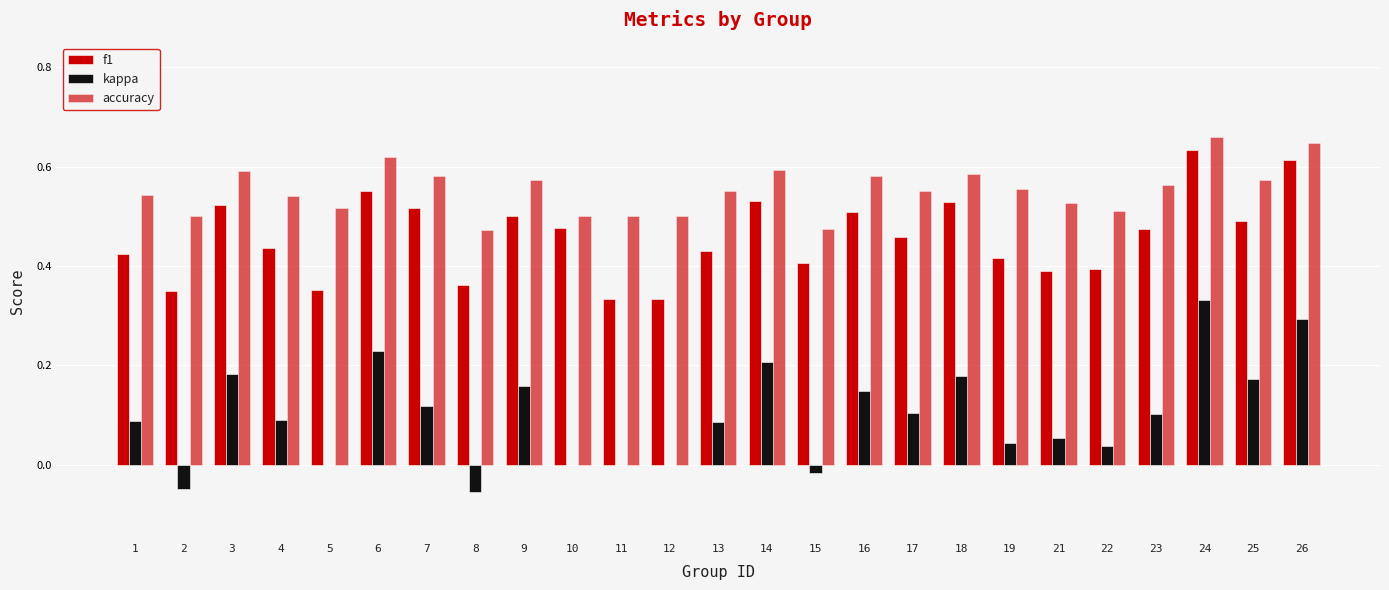

True or false: kappa has a value of 0.3 at 5.

False